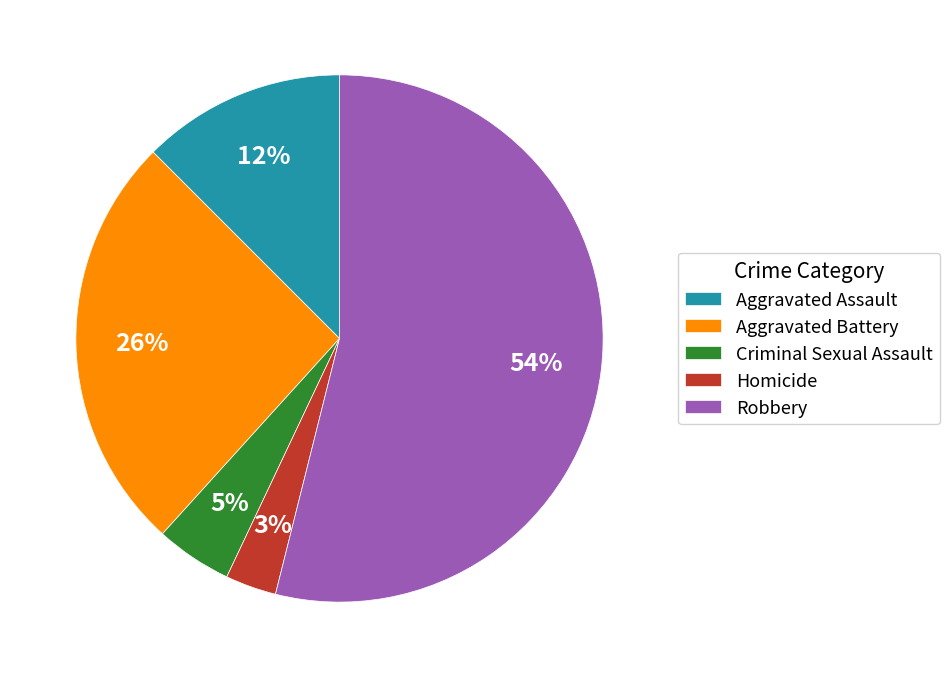

Is there a majority slice in this chart?

Yes